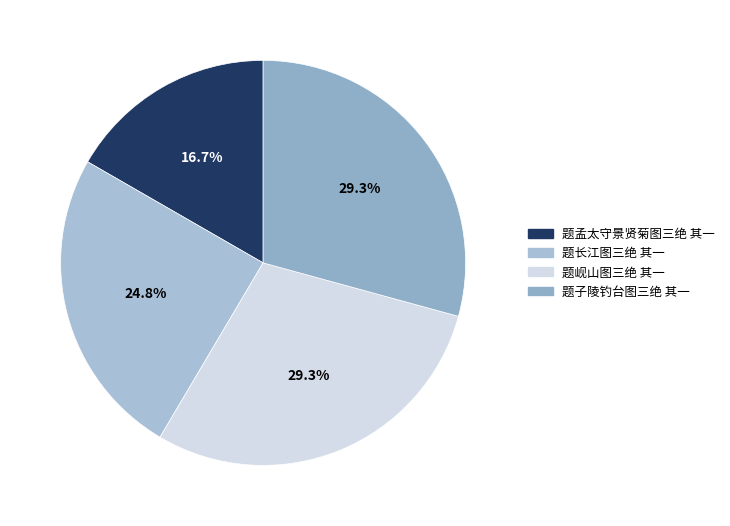

Does 题子陵钓台图三绝 其一 account for over 50% of the chart?

No